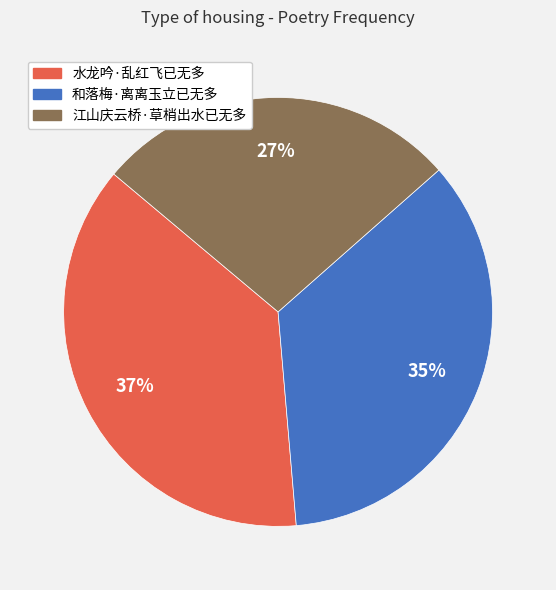

Rank the categories by value from highest to lowest.

水龙吟·乱红飞已无多, 和落梅·离离玉立已无多, 江山庆云桥·草梢出水已无多